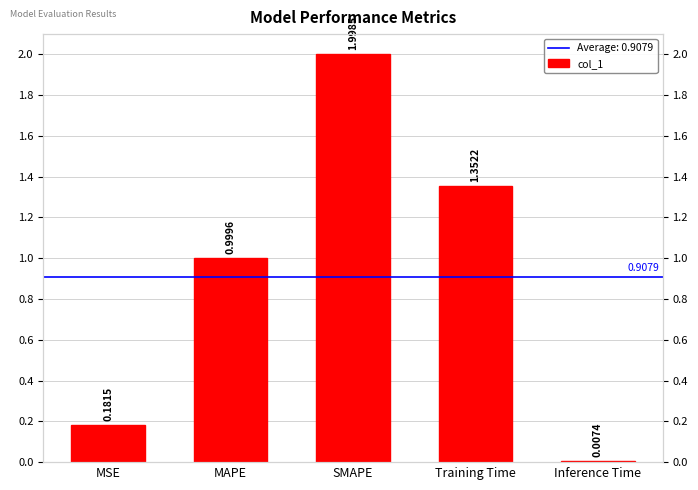

Reading left to right, what are all the values shown in this chart?

MSE=0.2	MAPE=1.0	SMAPE=2.0	Training Time=1.4	Inference Time=0.0